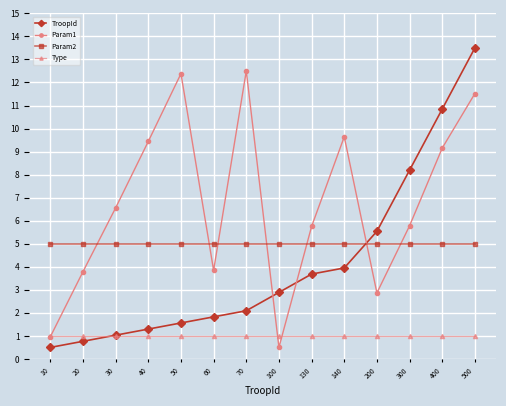

List the series in order of their overall mean, lowest first.

Type, TroopId, Param2, Param1